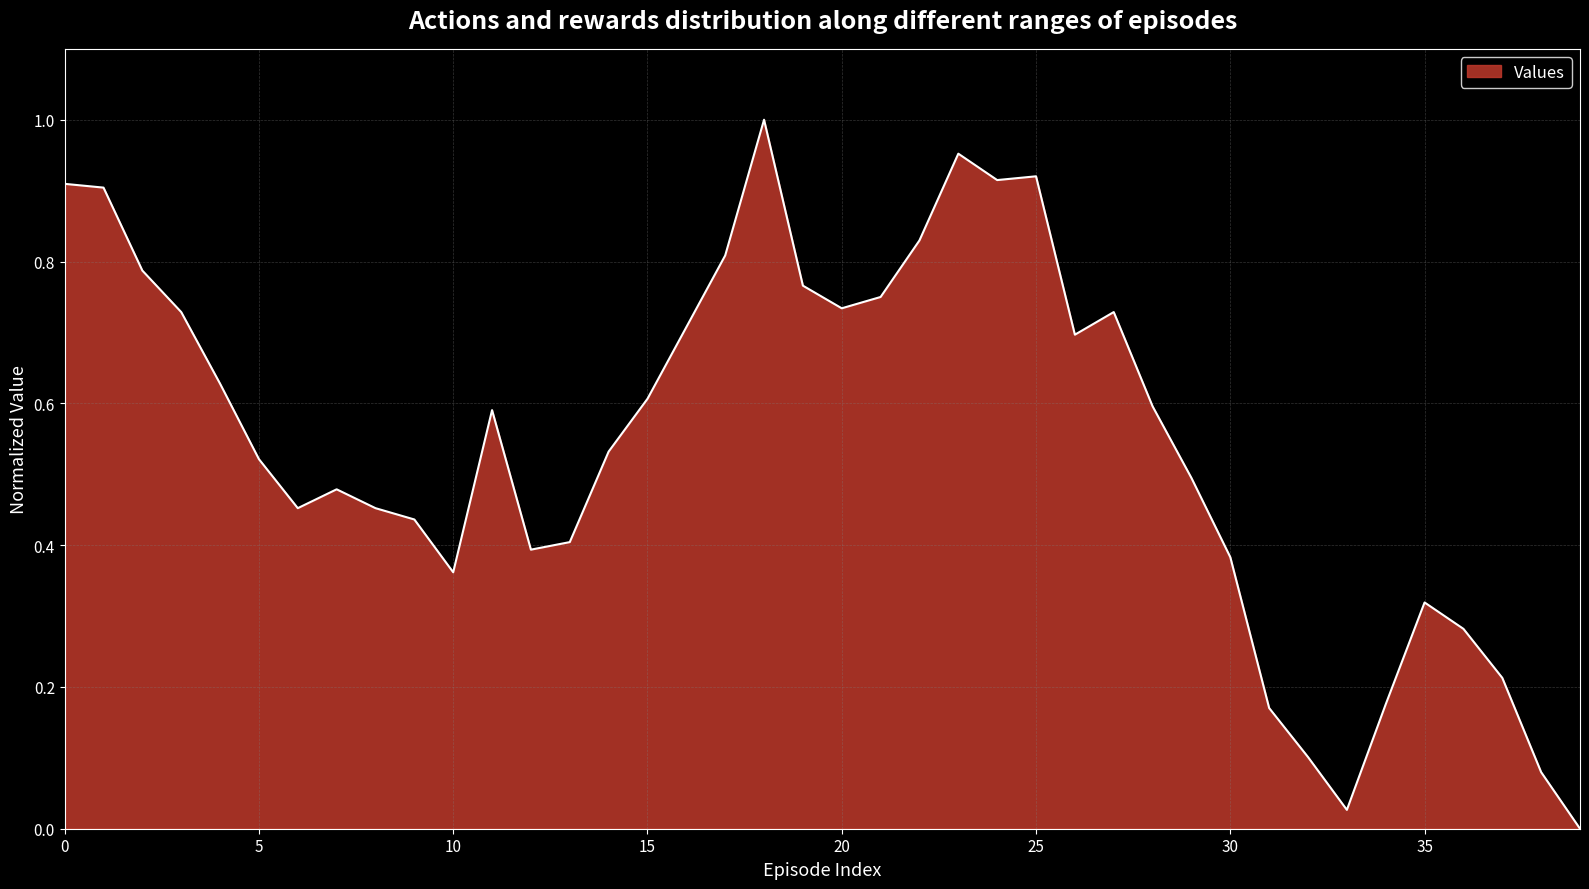

How many lines are shown in the chart?

1